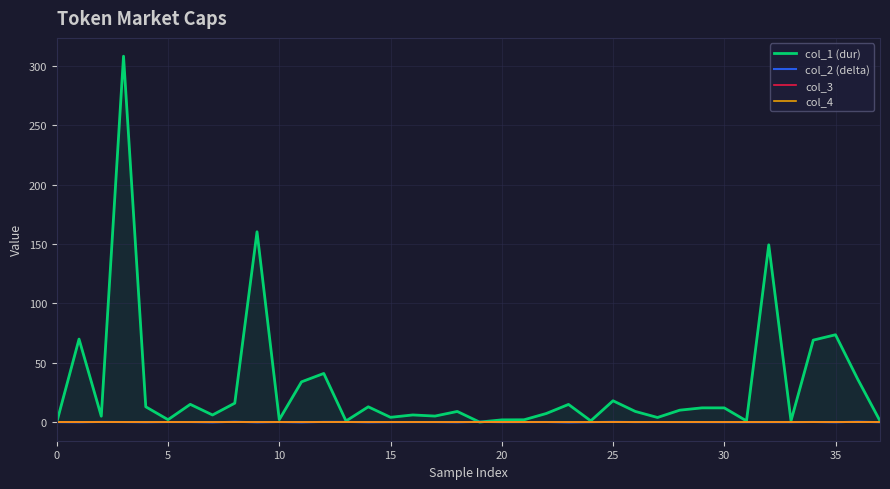

What is the difference between the maximum and minimum values in the col_1 (dur) series?

308.2